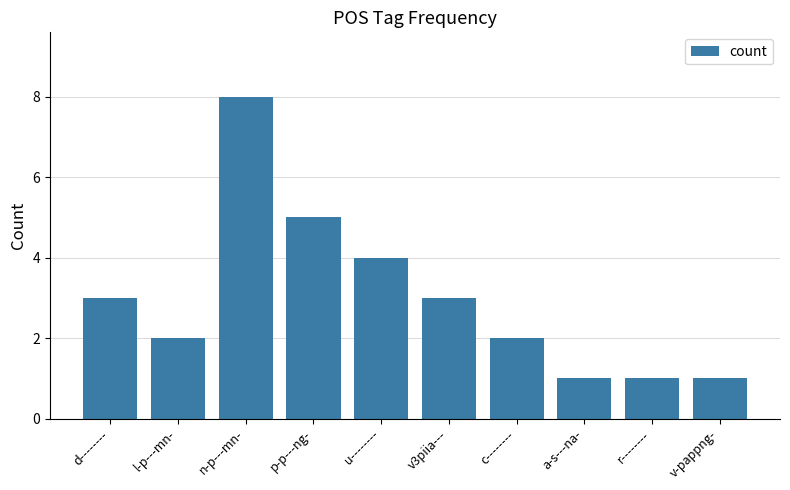

Reading left to right, list all the values displayed in this chart.

3	2	8	5	4	3	2	1	1	1